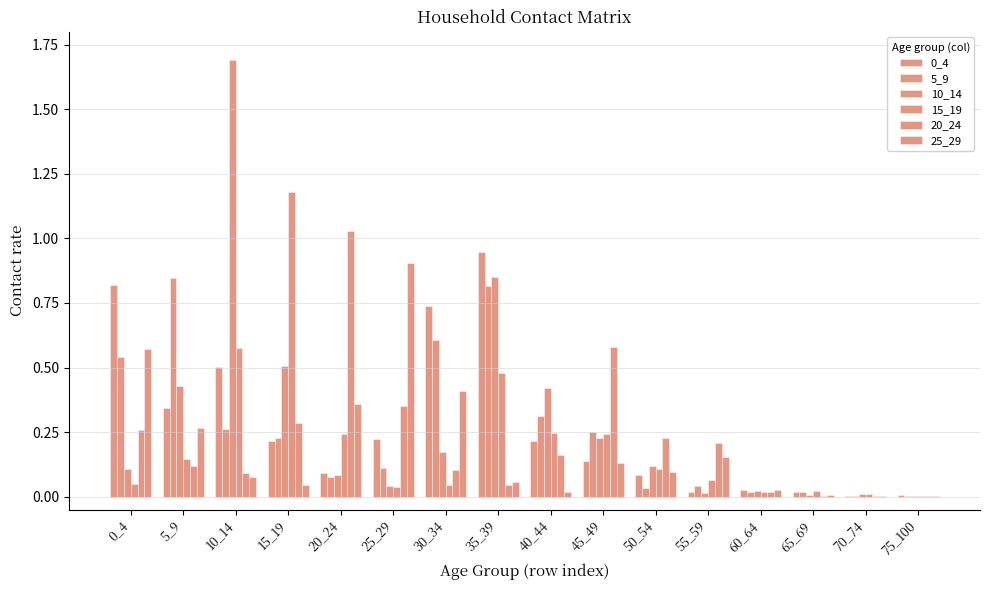

Is it true that 25_29 equals 0.0 at 40_44?

False